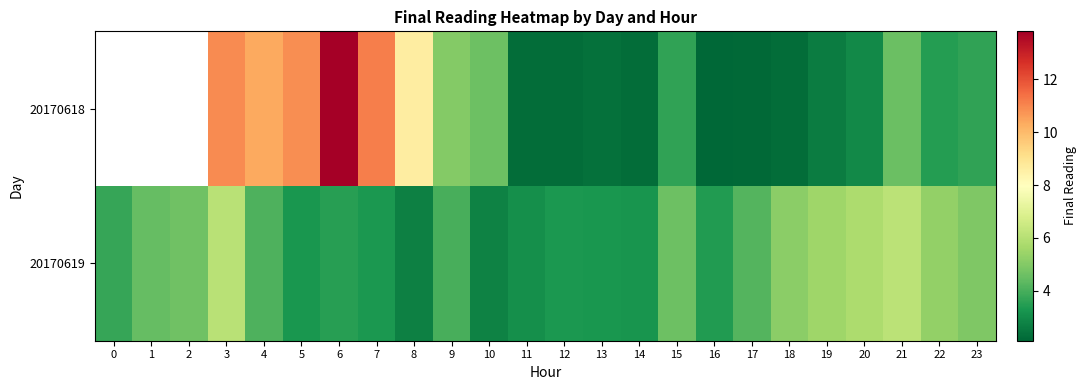

Count the 20170618 values in the range 2 to 5.

14